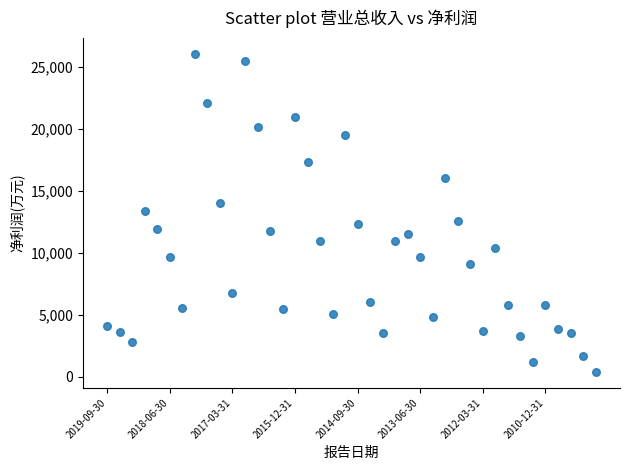

What is the range of Y values (max minus min)?

25658